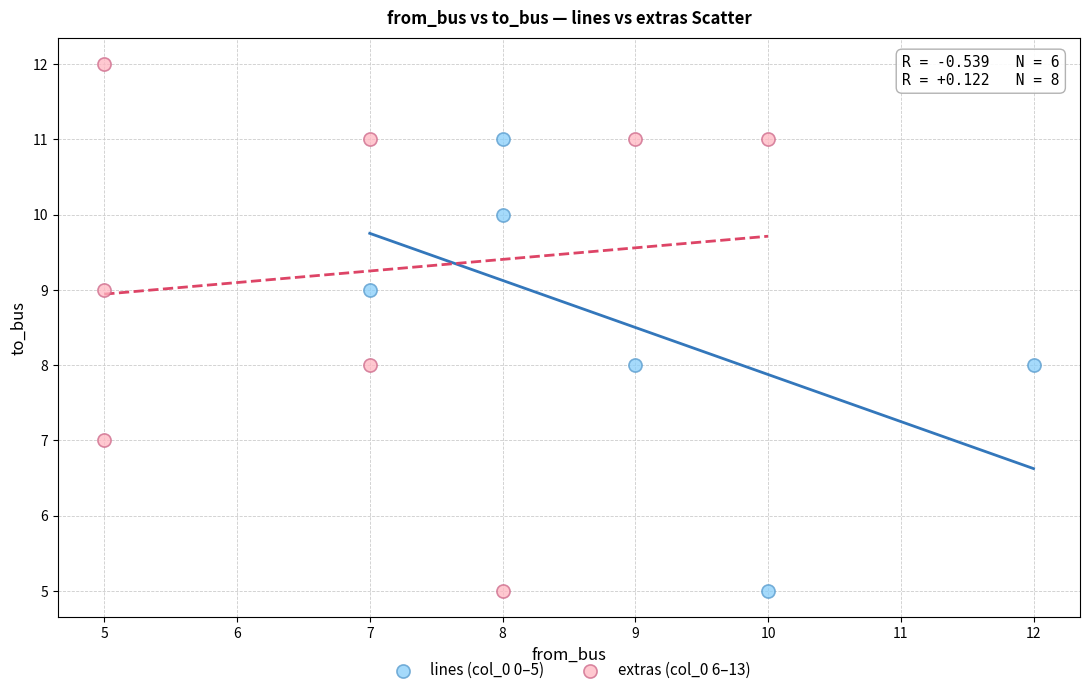

Which series reaches the maximum Y coordinate?

extras (col_0 6–13)